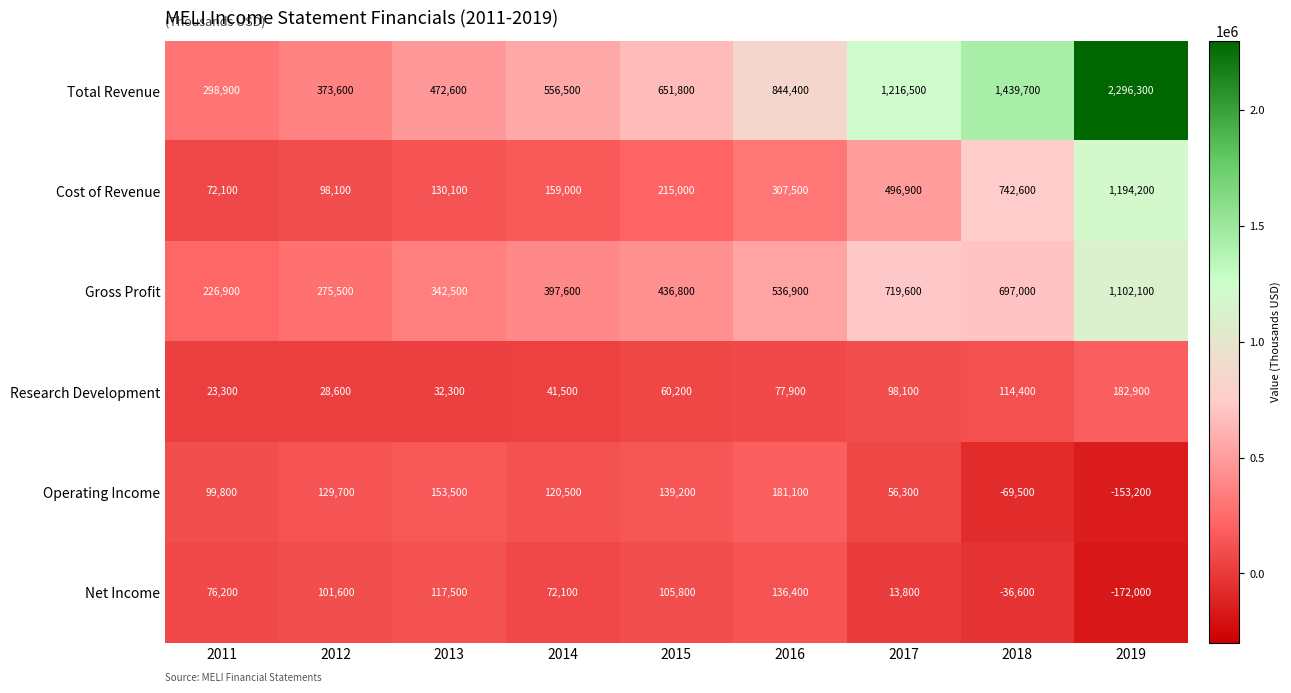

At how many categories does at least one series exceed 326667?

8